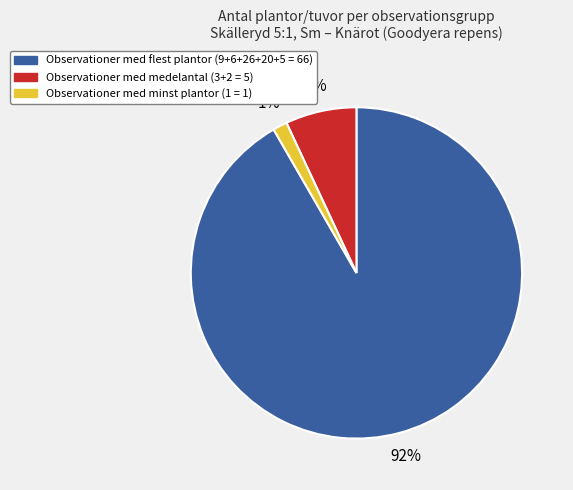

How many slices are in this pie chart?

3